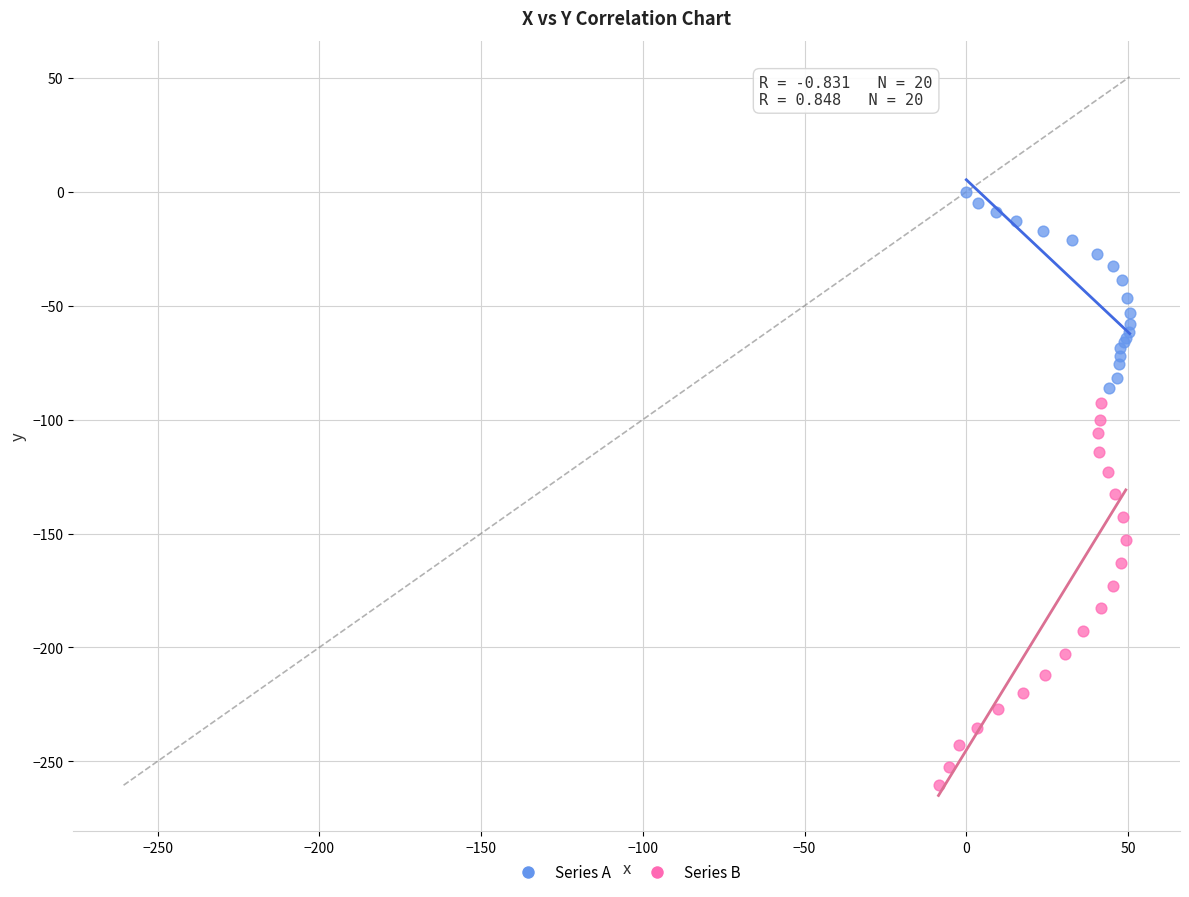

Which series contains the lowest Y value?

Series B